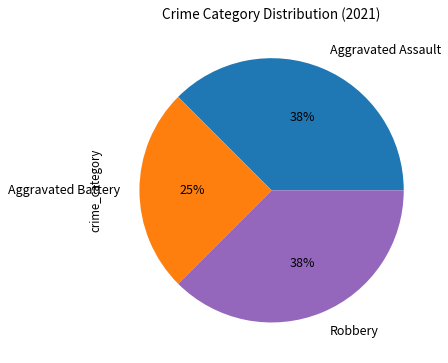

True or false: Aggravated Assault accounts for 24% of the total.

False